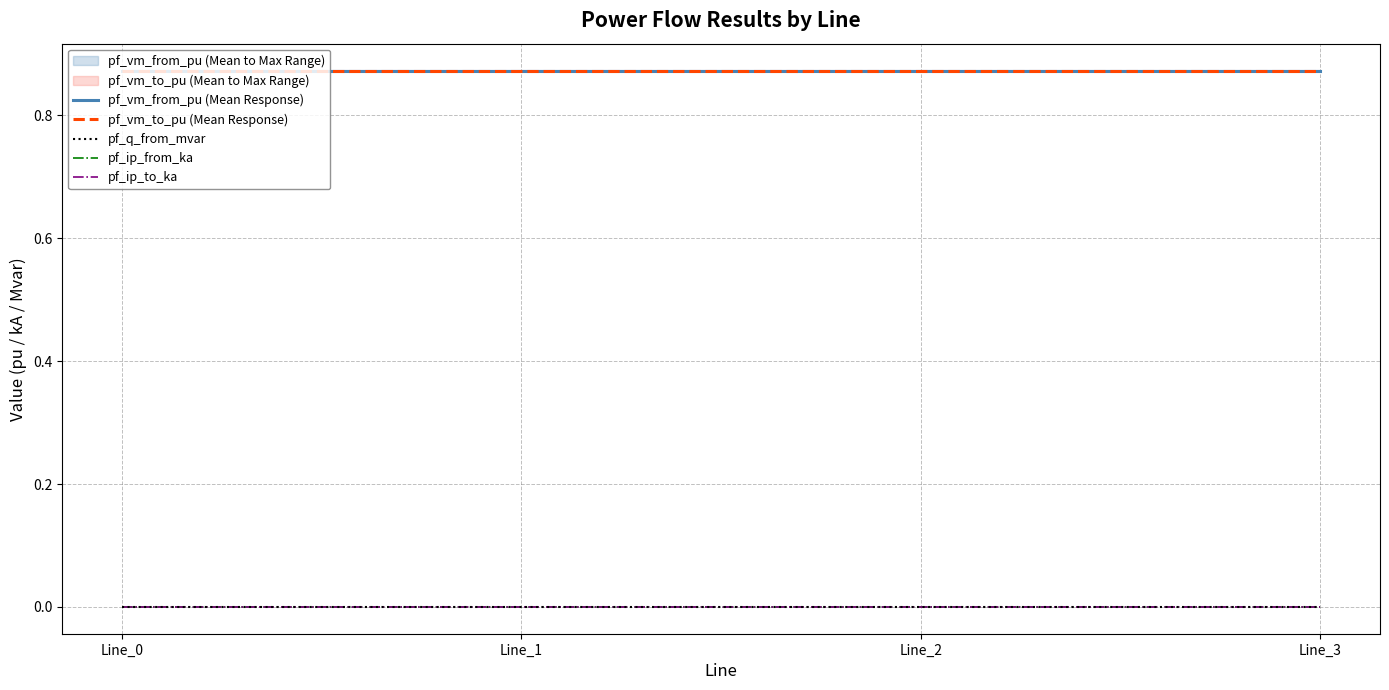

Is the value of pf_q_from_mvar at Line_2 greater than the value of pf_ip_from_ka at Line_2?

No